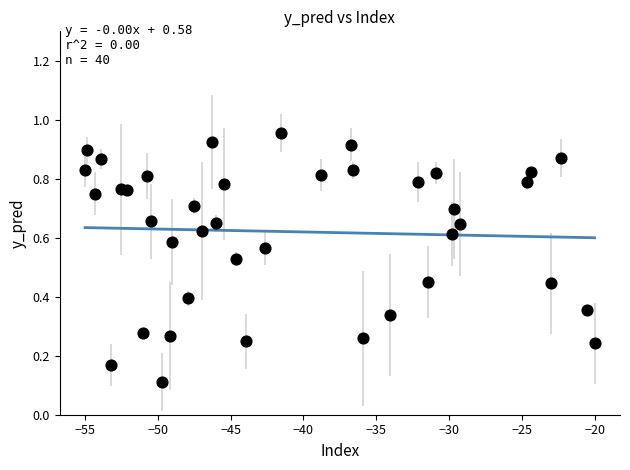

What is the range of X values (max minus min)?

35.0